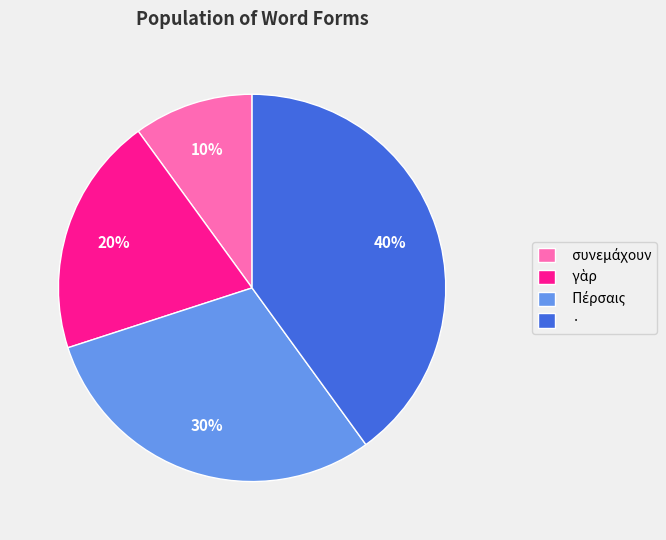

Which category has the biggest portion of the pie?

·